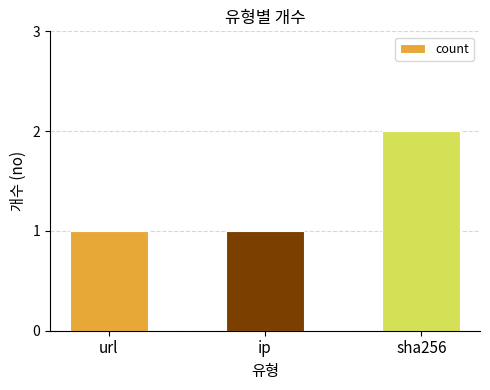

What value does the data have at url?

1